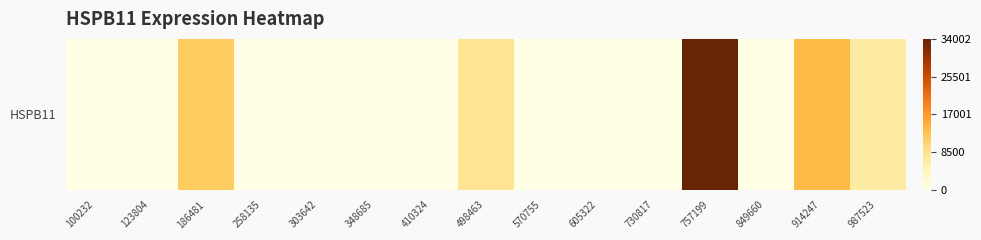

How many distinct data groups are displayed?

1